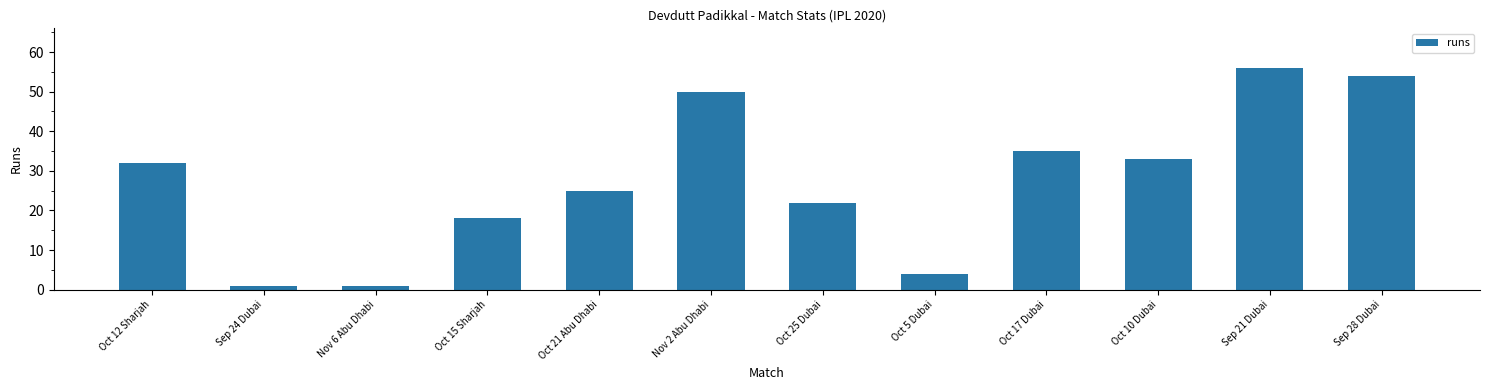

Reading right to left, extract all data points from this chart.

Sep 28 Dubai=54	Sep 21 Dubai=56	Oct 10 Dubai=33	Oct 17 Dubai=35	Oct 5 Dubai=4	Oct 25 Dubai=22	Nov 2 Abu Dhabi=50	Oct 21 Abu Dhabi=25	Oct 15 Sharjah=18	Nov 6 Abu Dhabi=1	Sep 24 Dubai=1	Oct 12 Sharjah=32